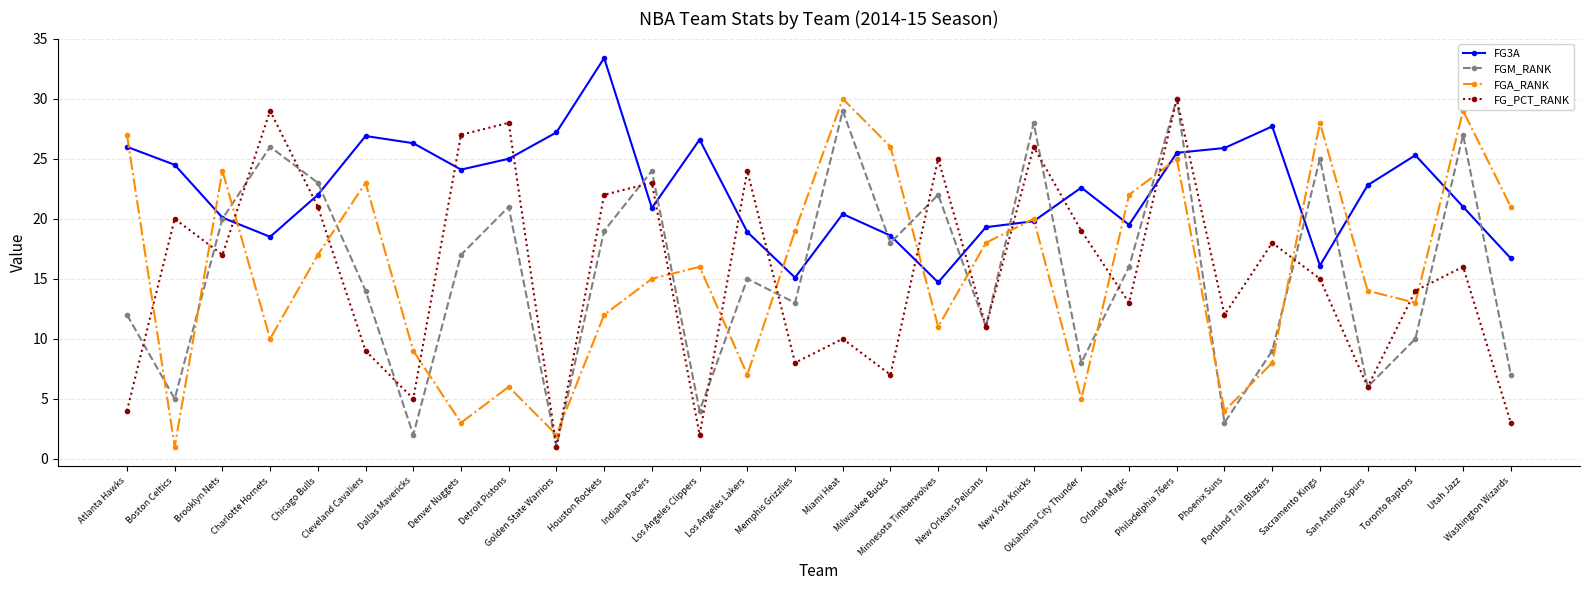

Is this an area chart (filled region under the line)?

No